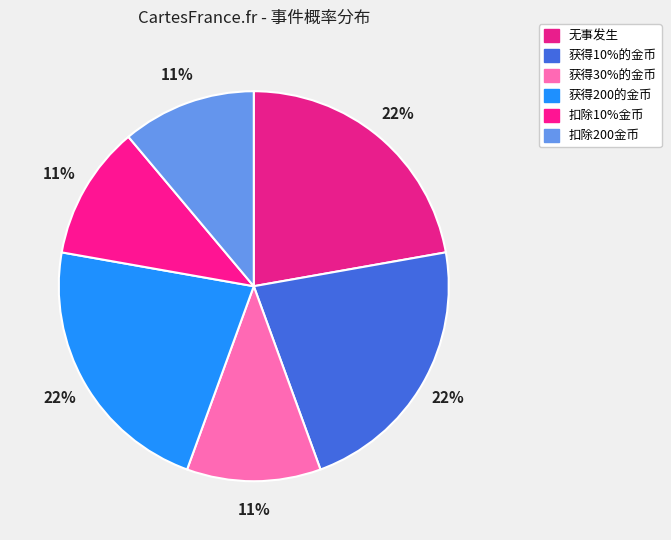

How many segments does this pie chart have?

6